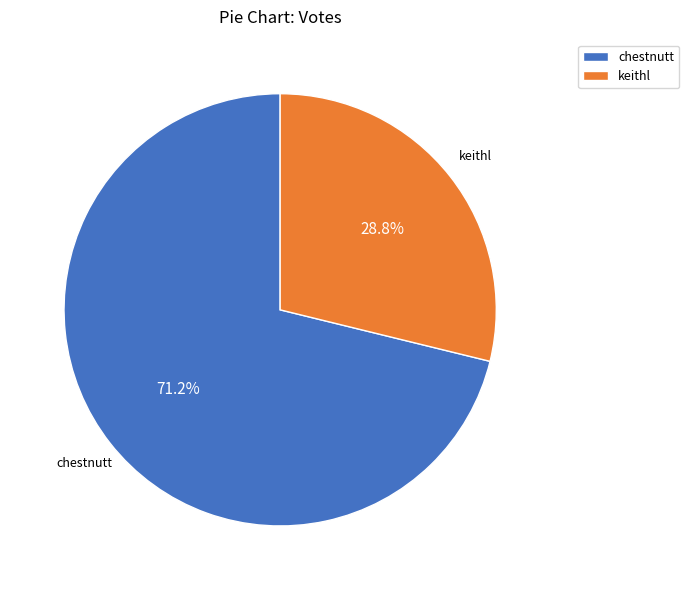

Rank the categories by value from lowest to highest.

keithl, chestnutt